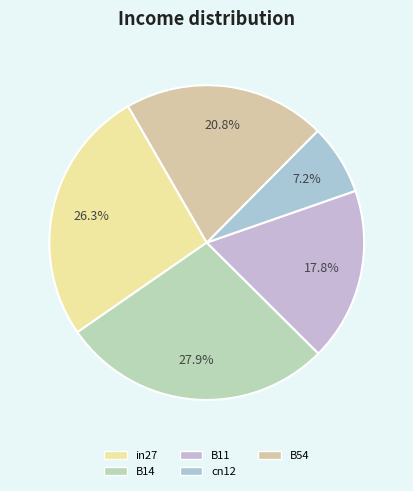

What is the total percentage of B54 and cn12?

28.0%